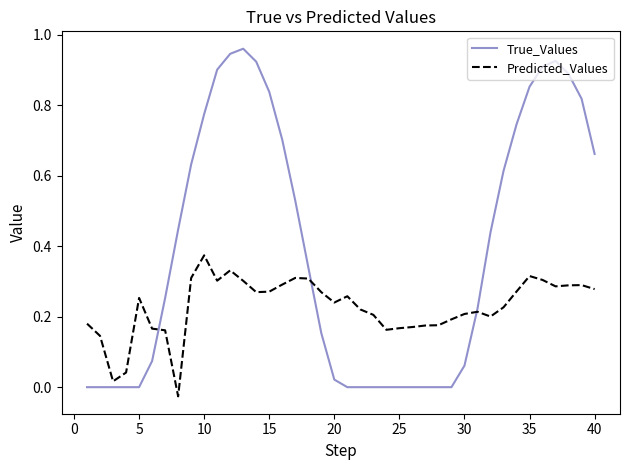

How many intersections are there between True_Values and Predicted_Values?

3